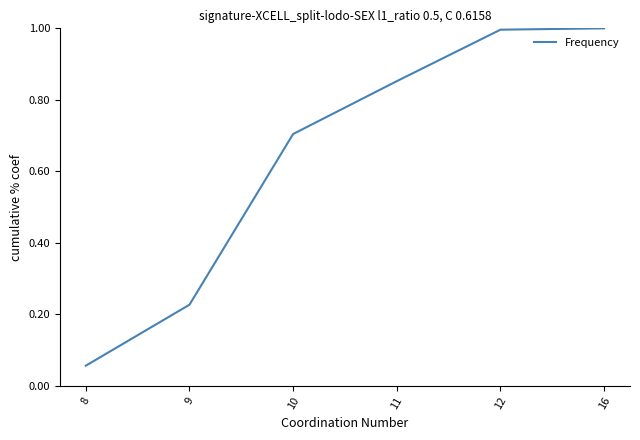

True or false: there are more than 2 points higher than both neighbors.

False